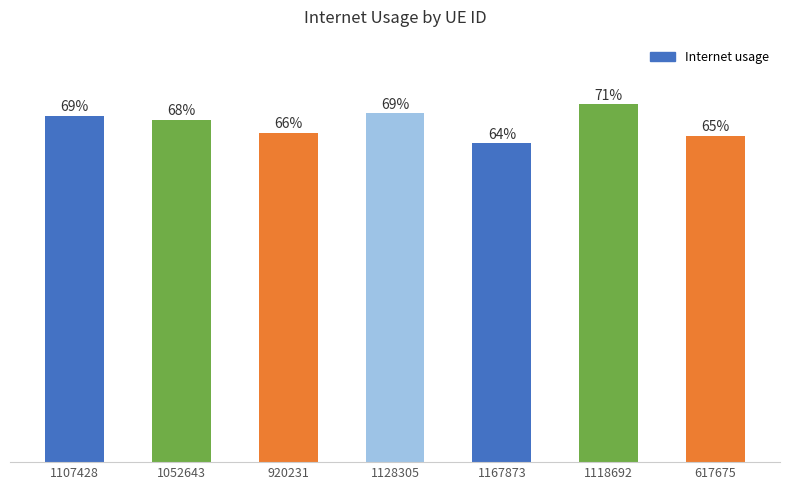

Does the chart contain any negative values?

No